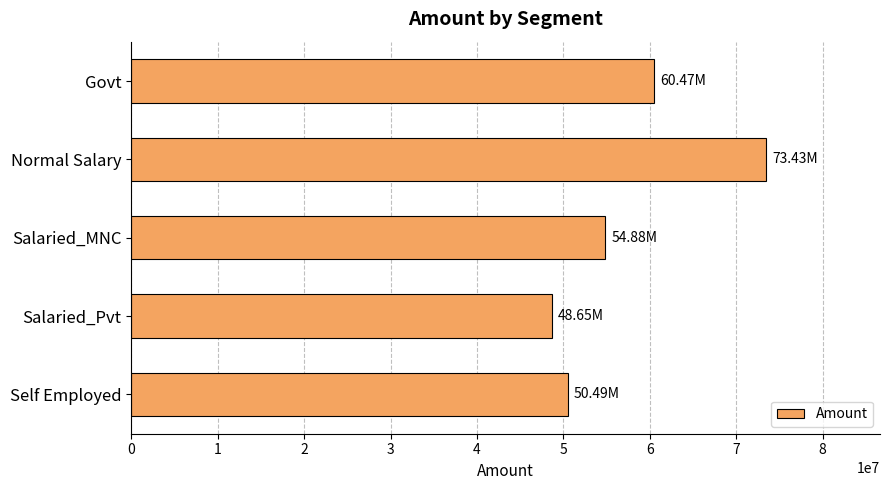

What is the sum of all values?

287918725.8